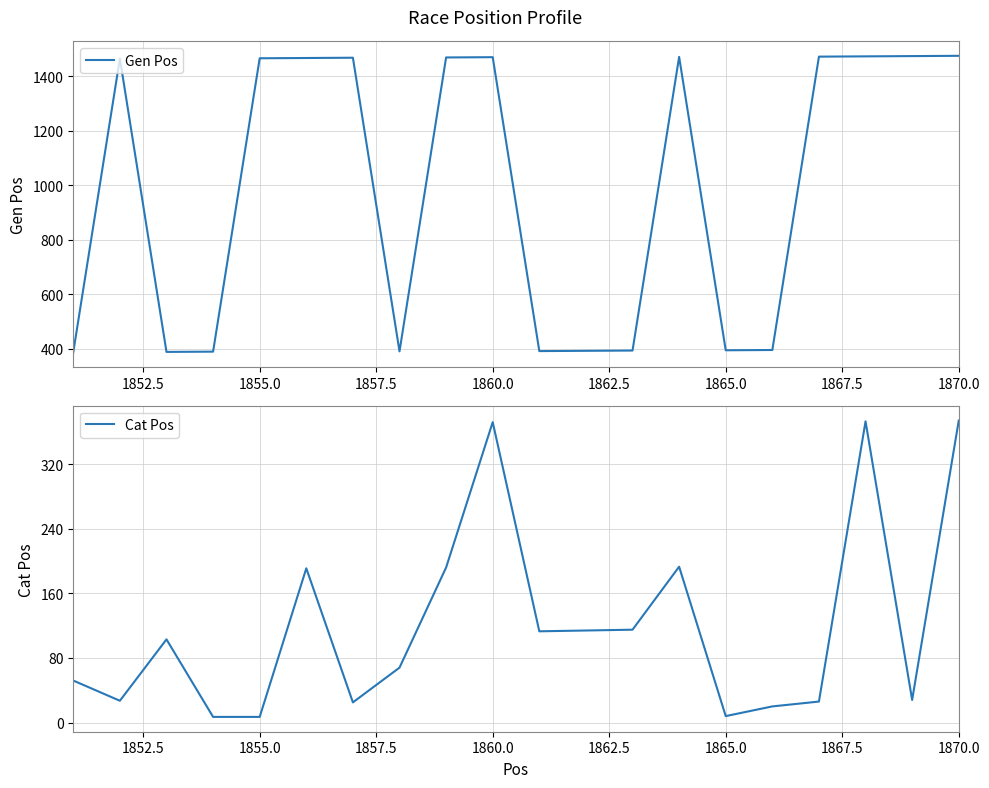

What is the minimum value shown in the chart?

7